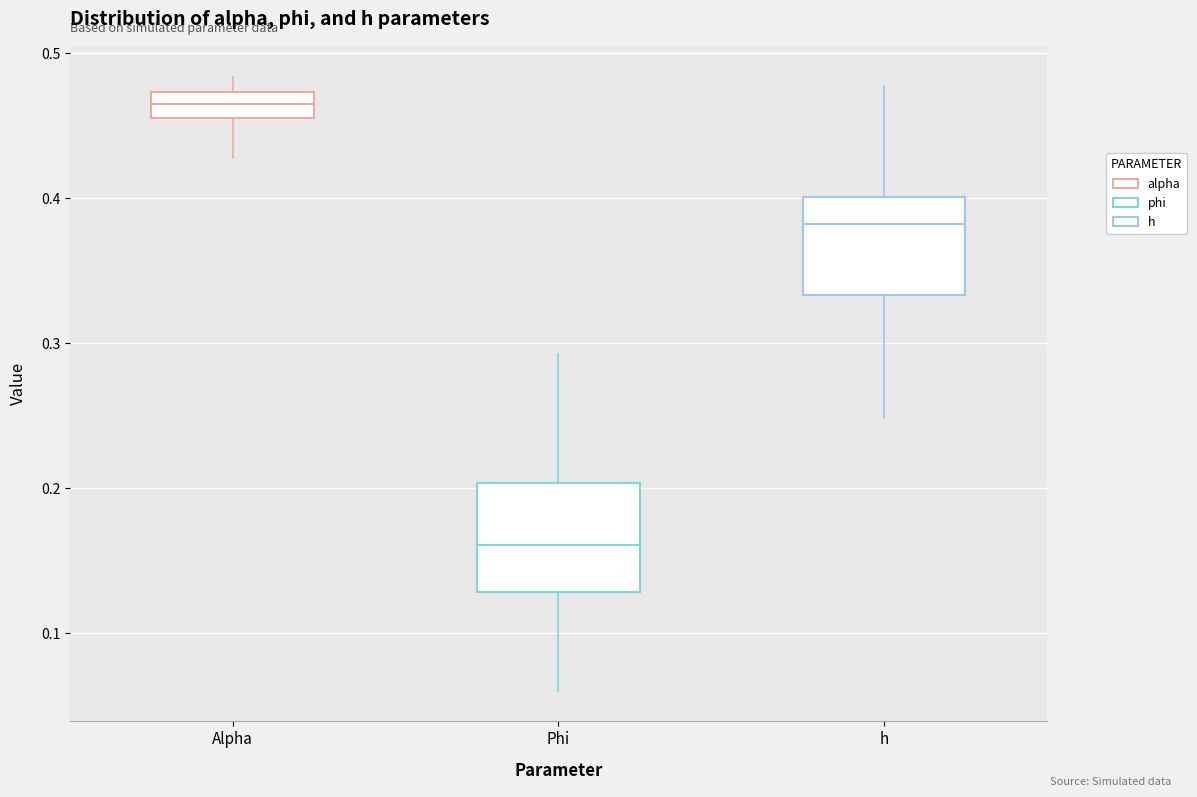

Reading left to right, read every box against the y-axis: the position of its median line, the range the box covers, and the ends of its whiskers. The values are not printed on the chart, so give them approximately, as read against the axis.

Alpha: median 0.46, box 0.45 to 0.47, whiskers 0.43 to 0.48
Phi: median 0.16, box 0.13 to 0.20, whiskers 0.06 to 0.29
h: median 0.38, box 0.33 to 0.40, whiskers 0.25 to 0.48